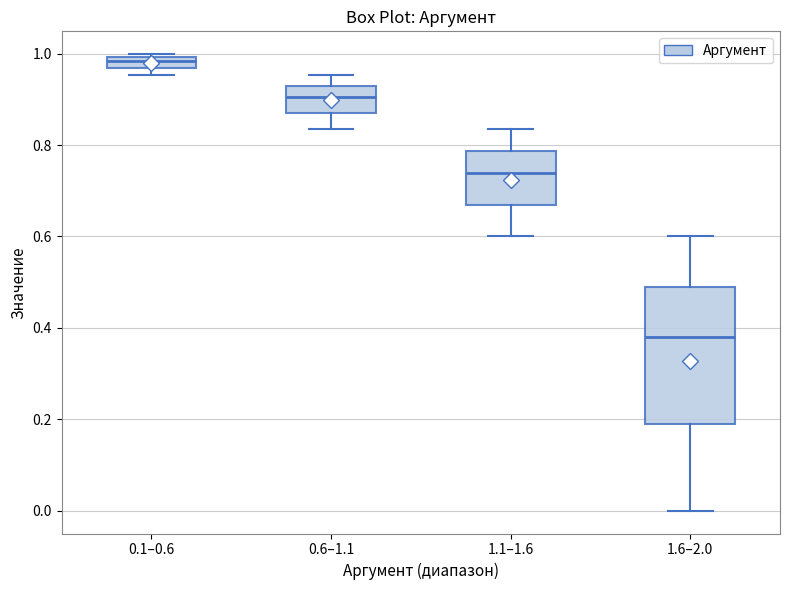

Where is the upper edge of the box for 0.1–0.6 on the y-axis? The values are not printed on the chart, so give them approximately, as read against the axis.

1.00